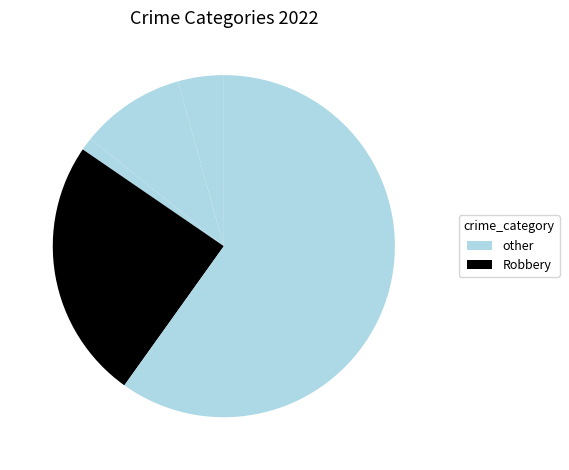

To the nearest percent, what is the average slice percentage?

20%